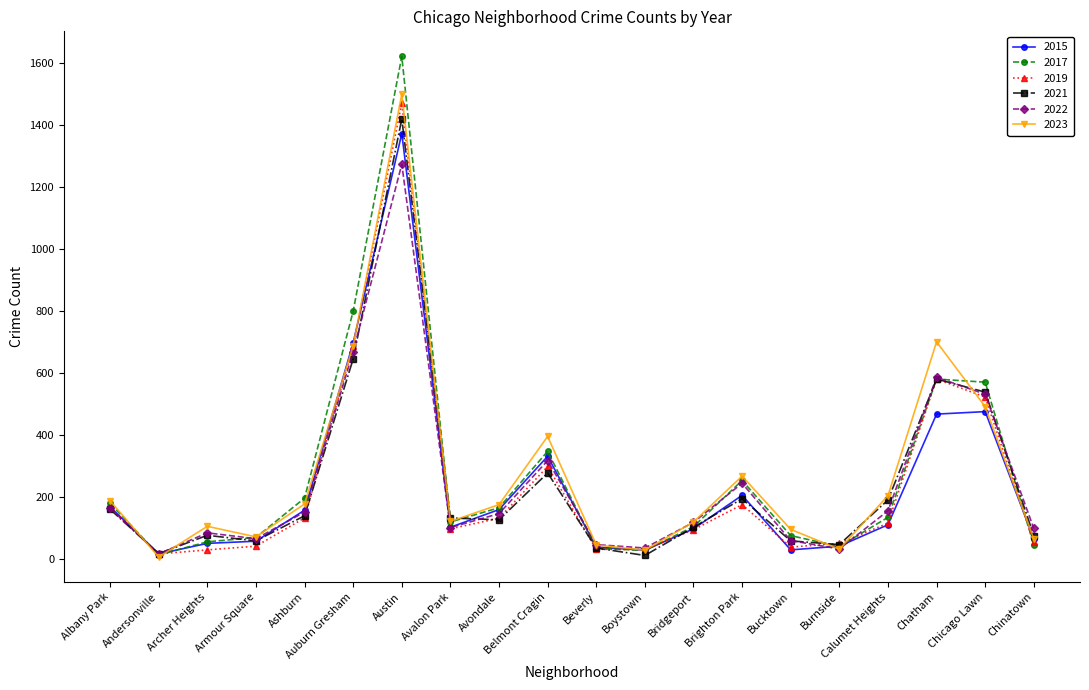

What is the label of the 12th point from the right?

Avondale